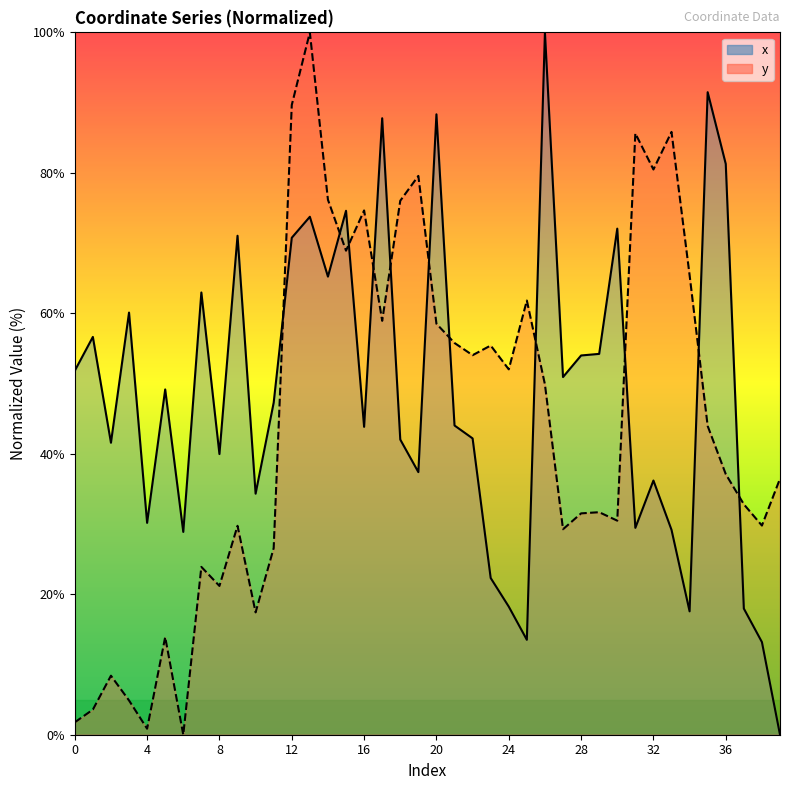

Is it true that y equals 1.8 at 0?

True